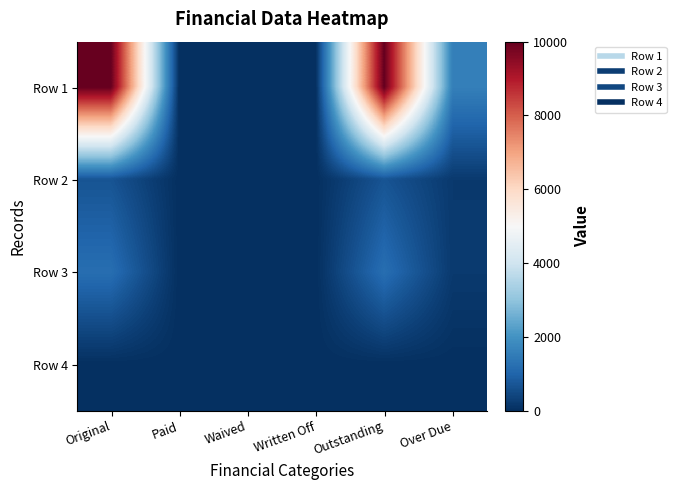

Which series has the widest spread of values?

Row 1